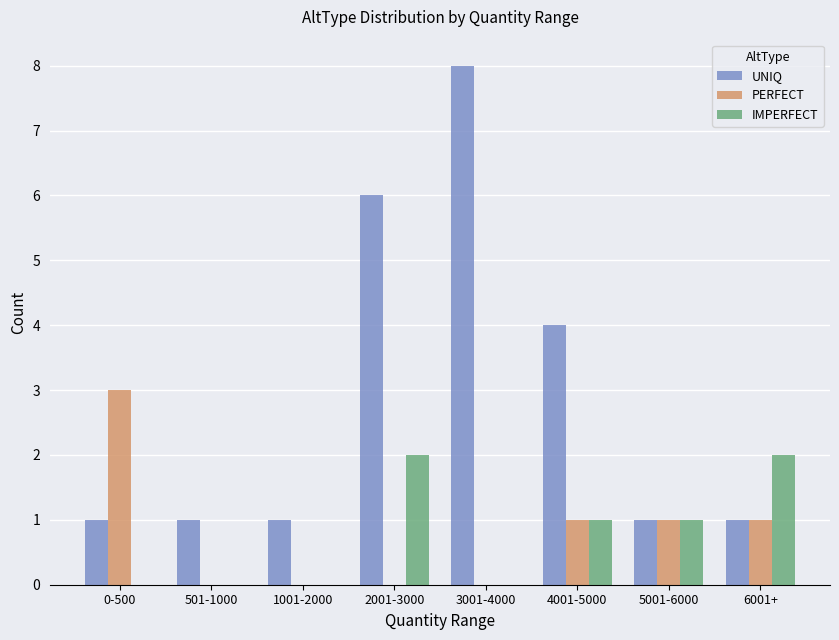

Which series has the largest total across all categories?

UNIQ